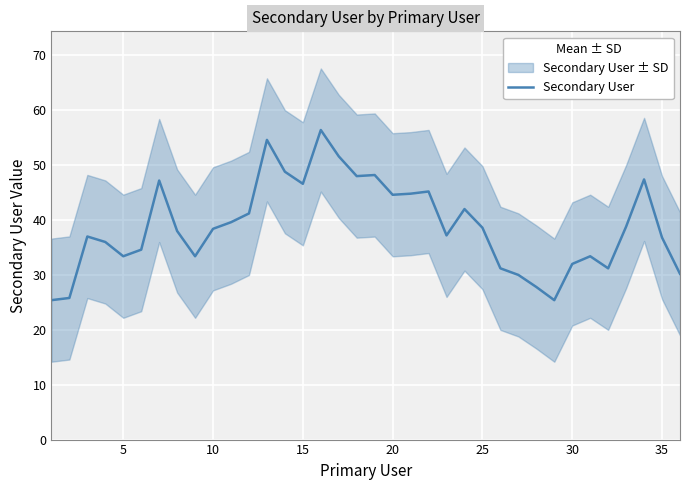

What is the difference between the maximum and minimum values?

31.0